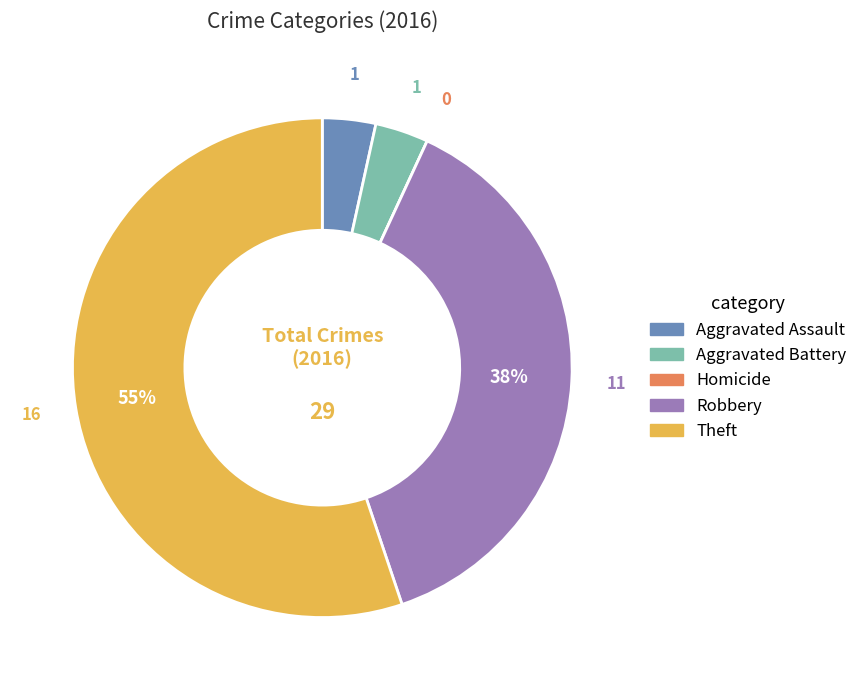

Combined, do Theft and Aggravated Assault account for over 50%?

Yes